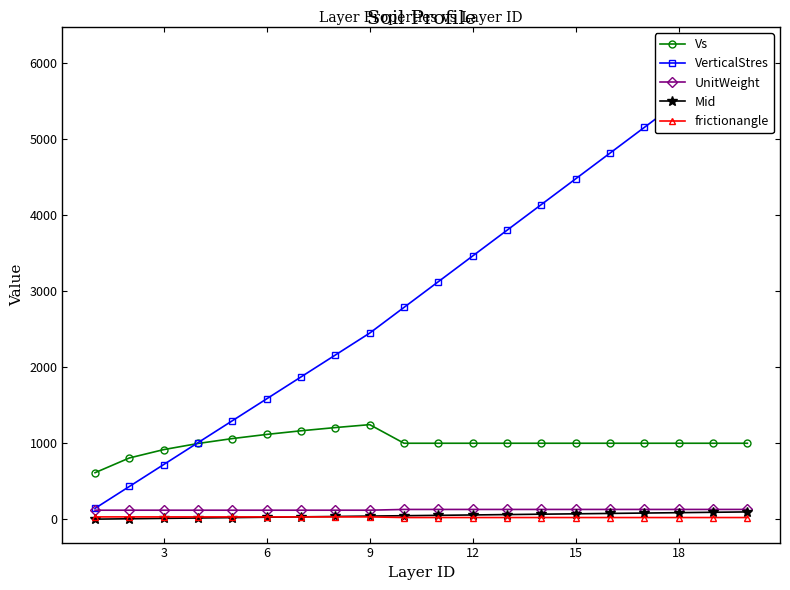

True or false: UnitWeight and Vs cross at least once.

False